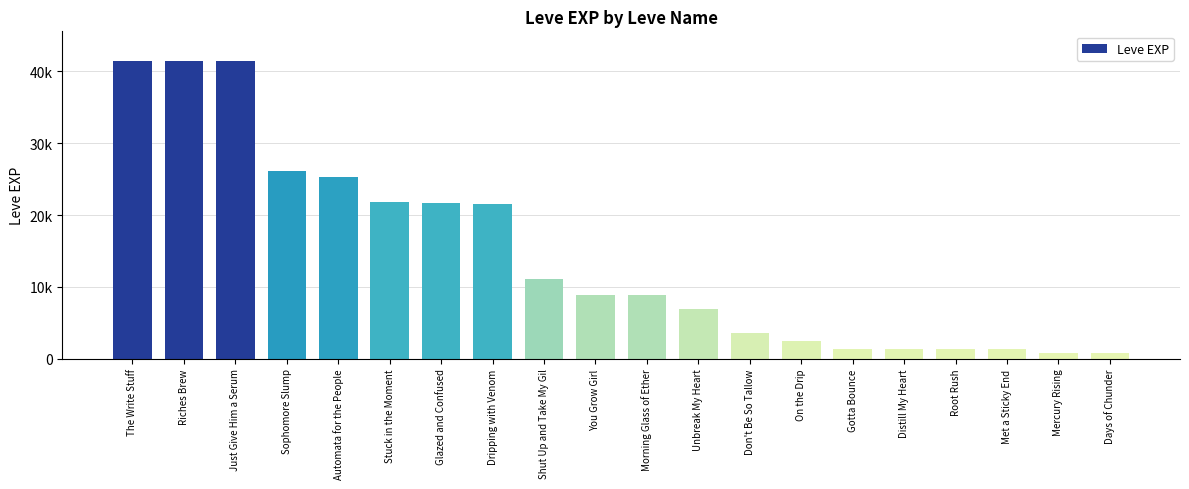

Does the chart contain stacked bars?

No